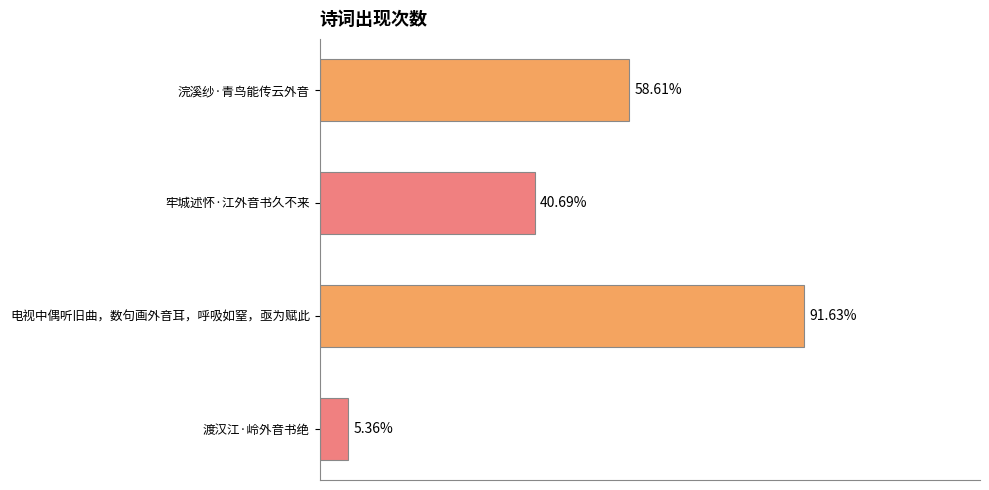

Does the chart contain any negative values?

No